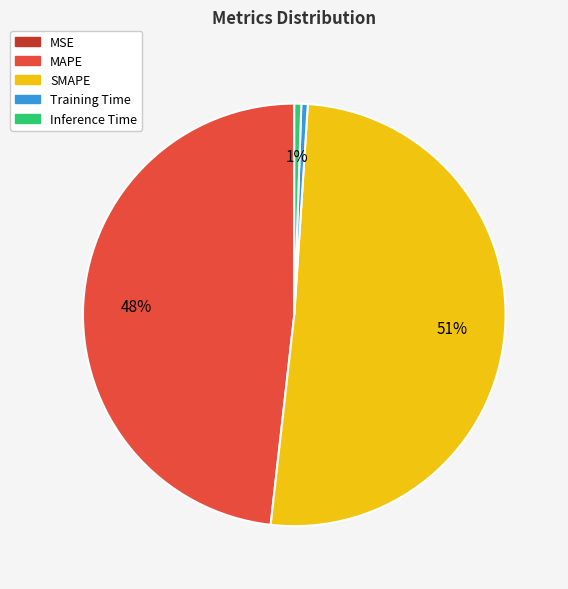

Is it true that SMAPE is 51% of the pie?

True